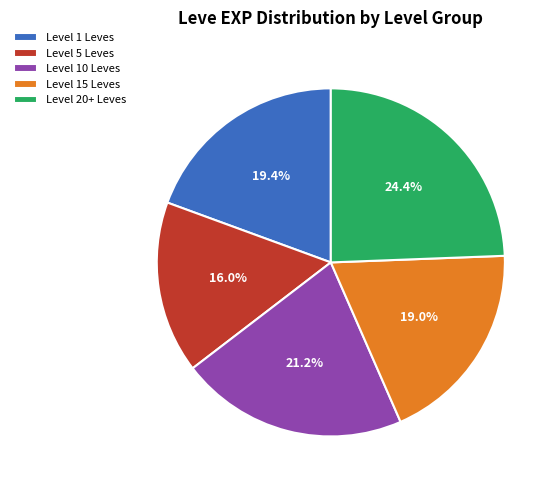

Between Level 15 Leves and Level 10 Leves, which is larger?

Level 10 Leves